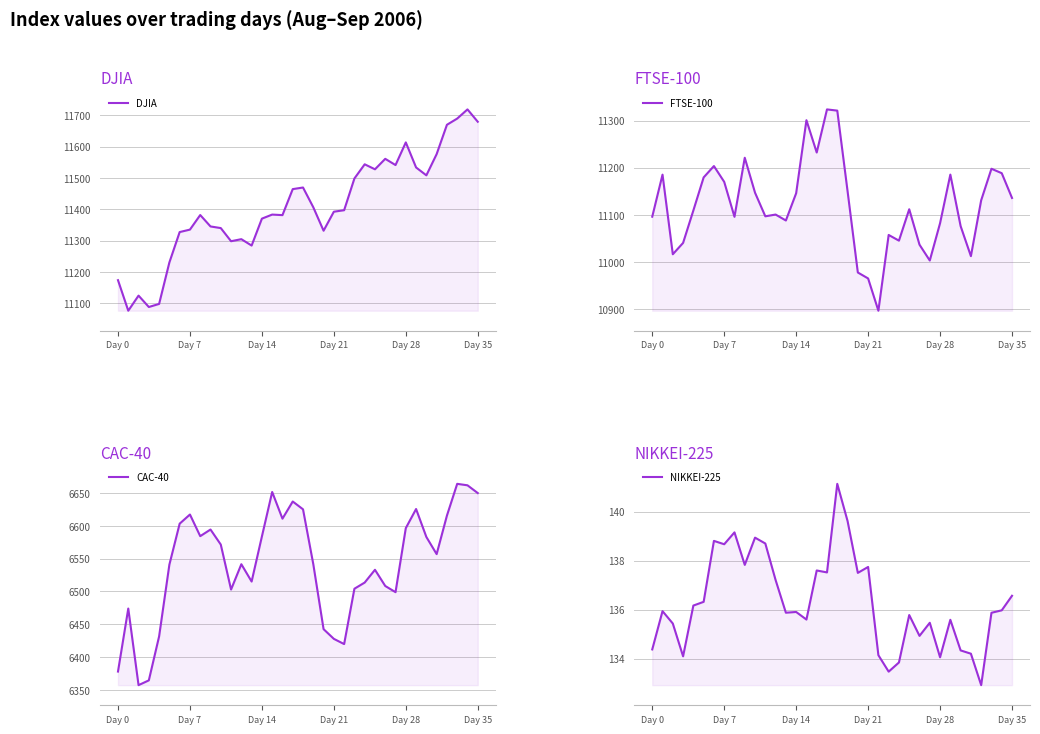

In DJIA, how many points are higher than both neighbors (excluding endpoints)?

9